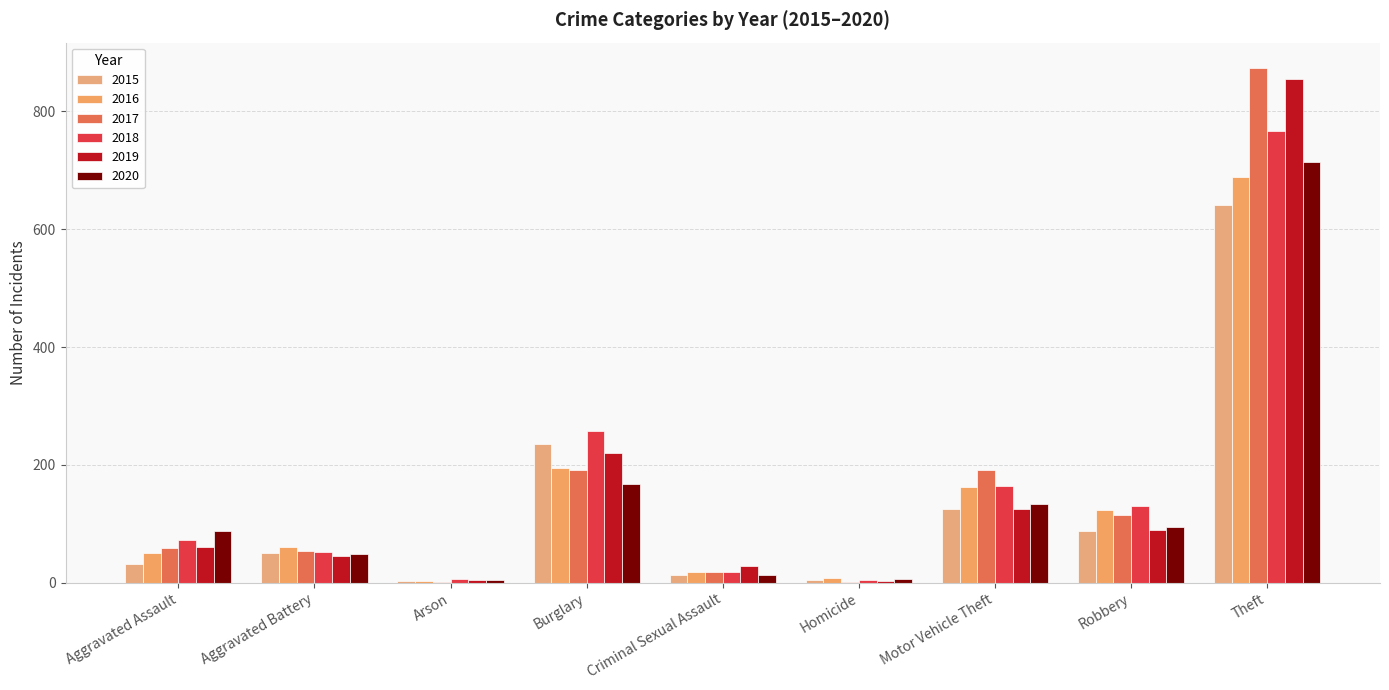

Reading right to left, extract all data points from this chart.

2015: Theft=641	Robbery=87	Motor Vehicle Theft=125	Homicide=4	Criminal Sexual Assault=13	Burglary=236	Arson=3	Aggravated Battery=50	Aggravated Assault=31
2016: Theft=689	Robbery=123	Motor Vehicle Theft=163	Homicide=8	Criminal Sexual Assault=19	Burglary=194	Arson=3	Aggravated Battery=60	Aggravated Assault=50
2017: Theft=873	Robbery=115	Motor Vehicle Theft=191	Homicide=2	Criminal Sexual Assault=19	Burglary=192	Arson=1	Aggravated Battery=54	Aggravated Assault=59
2018: Theft=767	Robbery=130	Motor Vehicle Theft=164	Homicide=5	Criminal Sexual Assault=19	Burglary=257	Arson=6	Aggravated Battery=52	Aggravated Assault=72
2019: Theft=855	Robbery=89	Motor Vehicle Theft=125	Homicide=3	Criminal Sexual Assault=29	Burglary=221	Arson=5	Aggravated Battery=45	Aggravated Assault=61
2020: Theft=714	Robbery=94	Motor Vehicle Theft=134	Homicide=6	Criminal Sexual Assault=13	Burglary=167	Arson=4	Aggravated Battery=48	Aggravated Assault=88